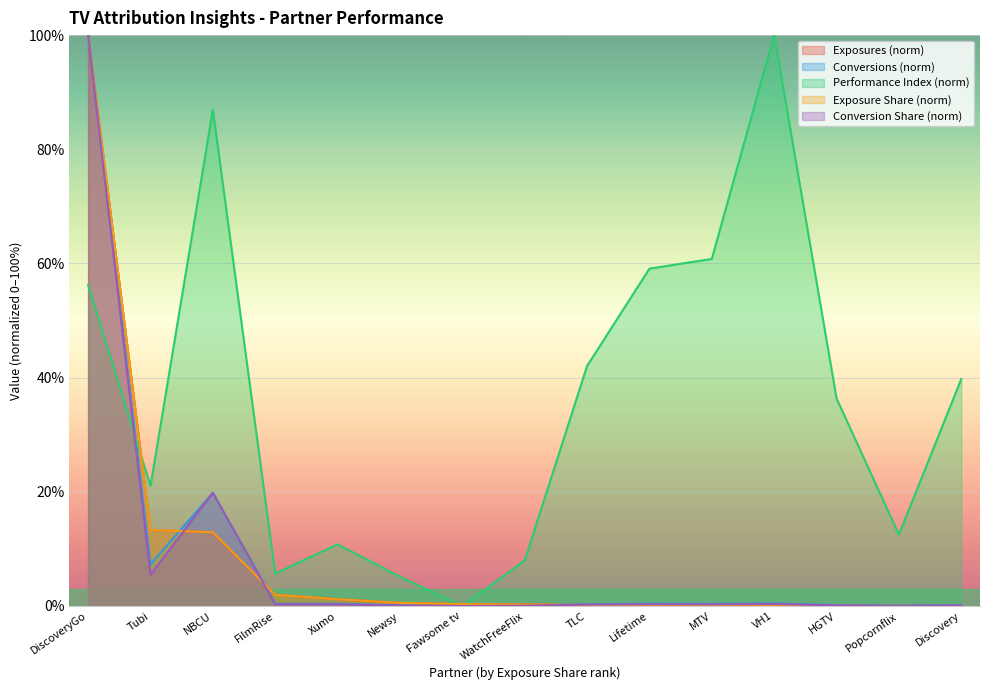

The Conversions series shows 0.4 at Lifetime. True or false?

True